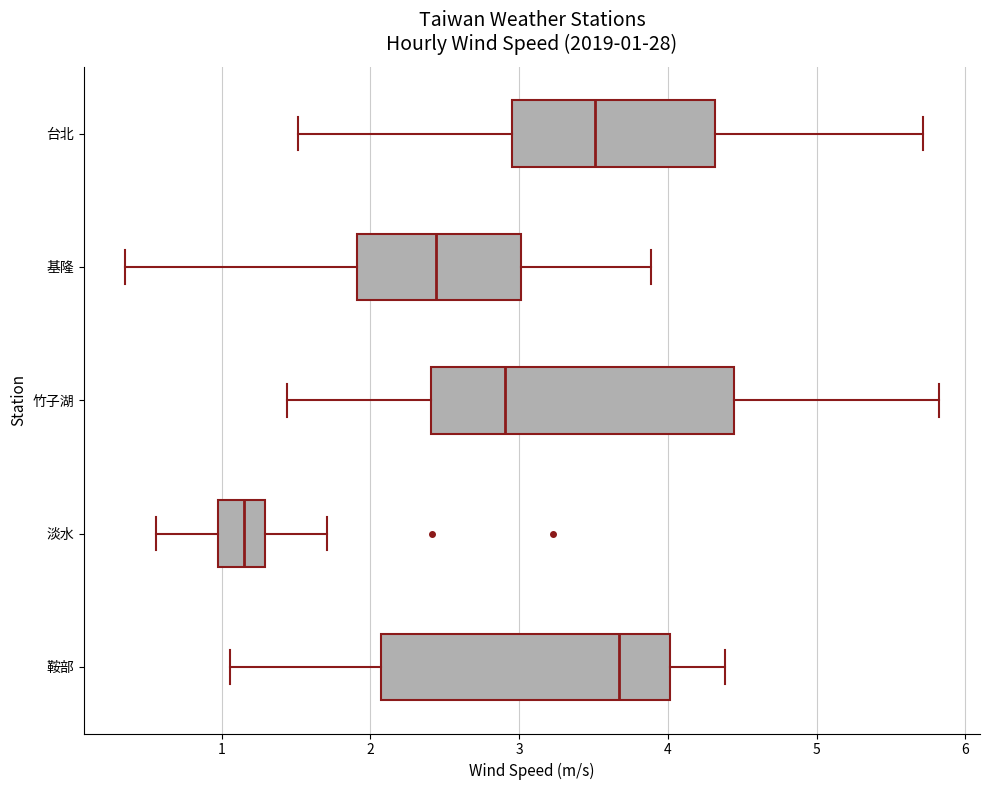

Which box's median line is the furthest to the right?

鞍部